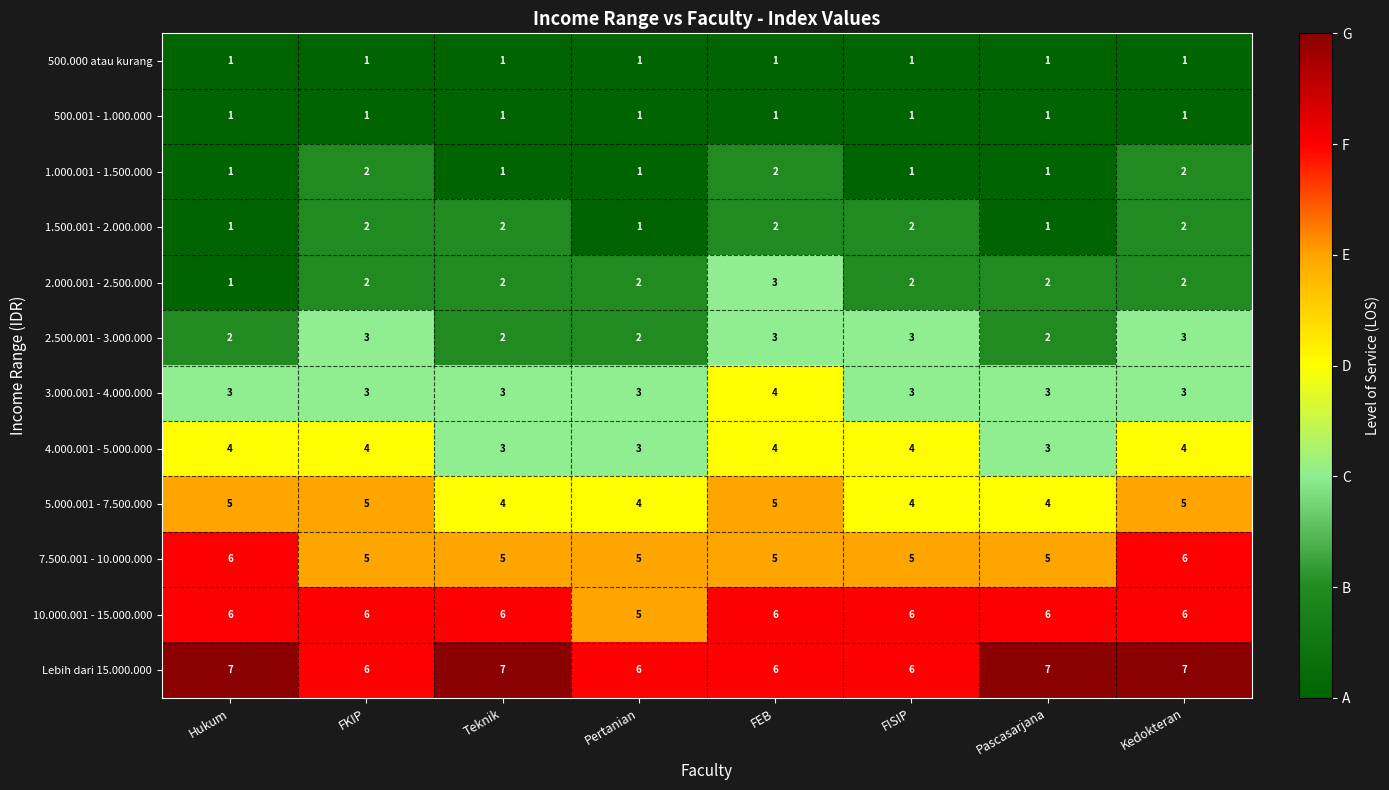

What is the spread (max minus min) of values at FKIP?

5